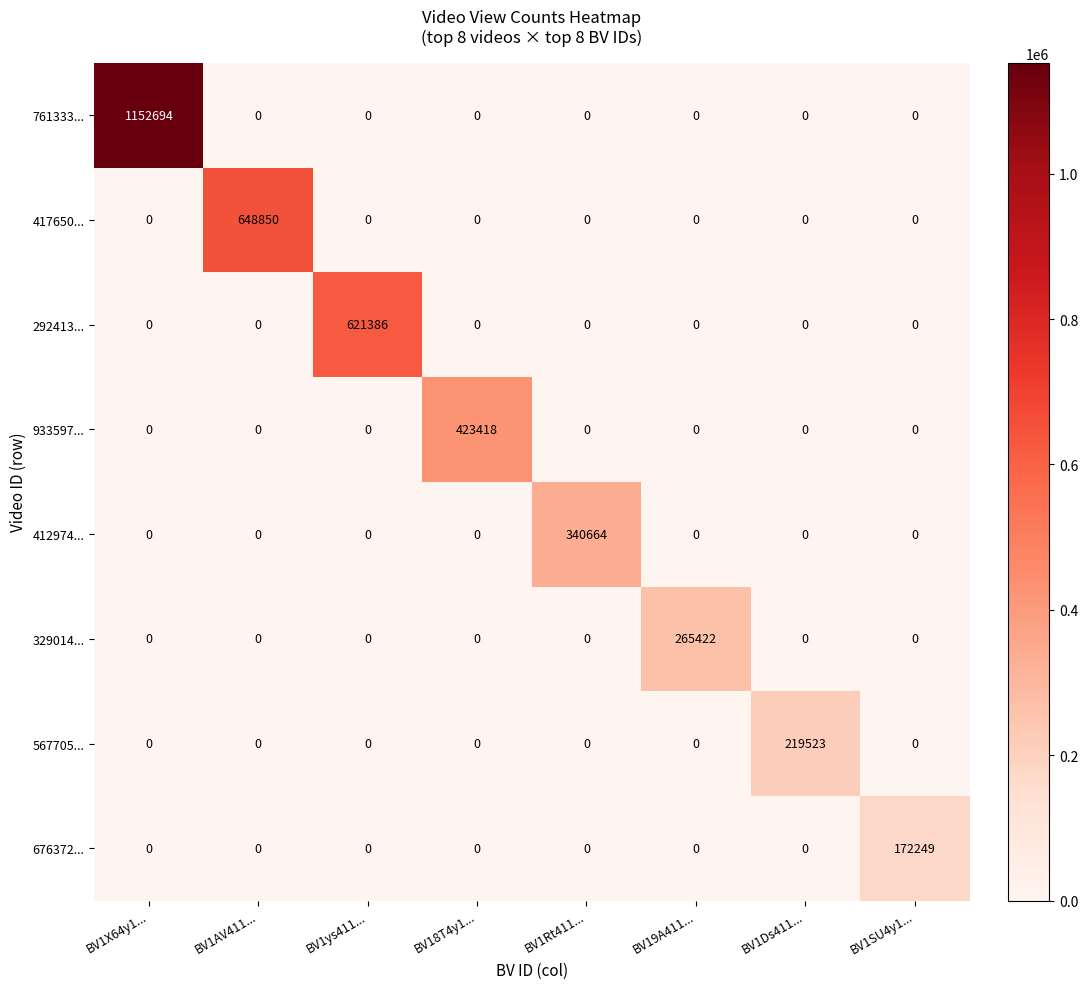

Which series has the widest spread of values?

761333...